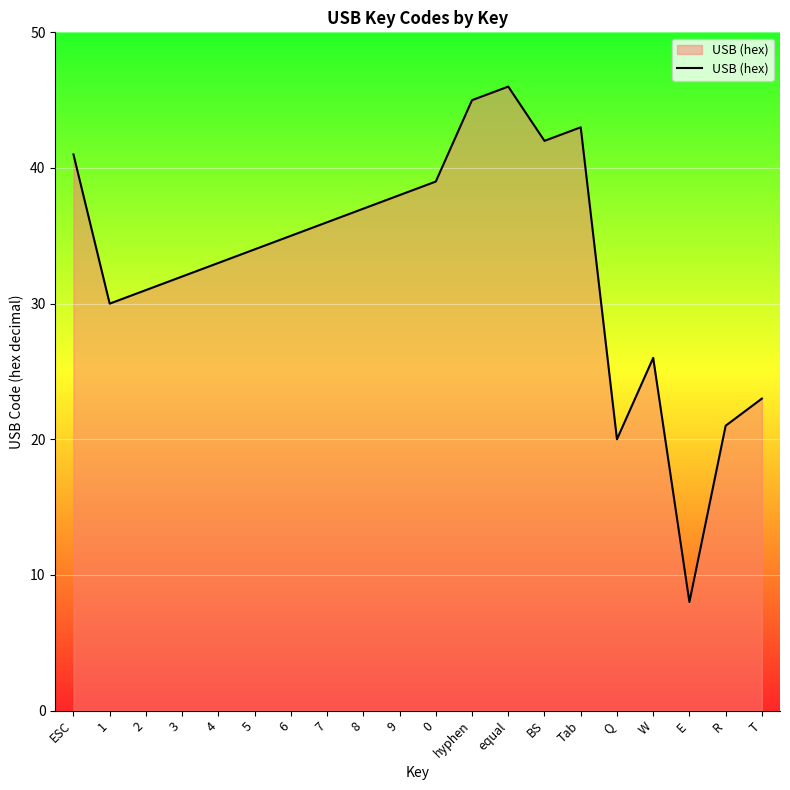

Does the chart display data point markers on the line(s)?

No